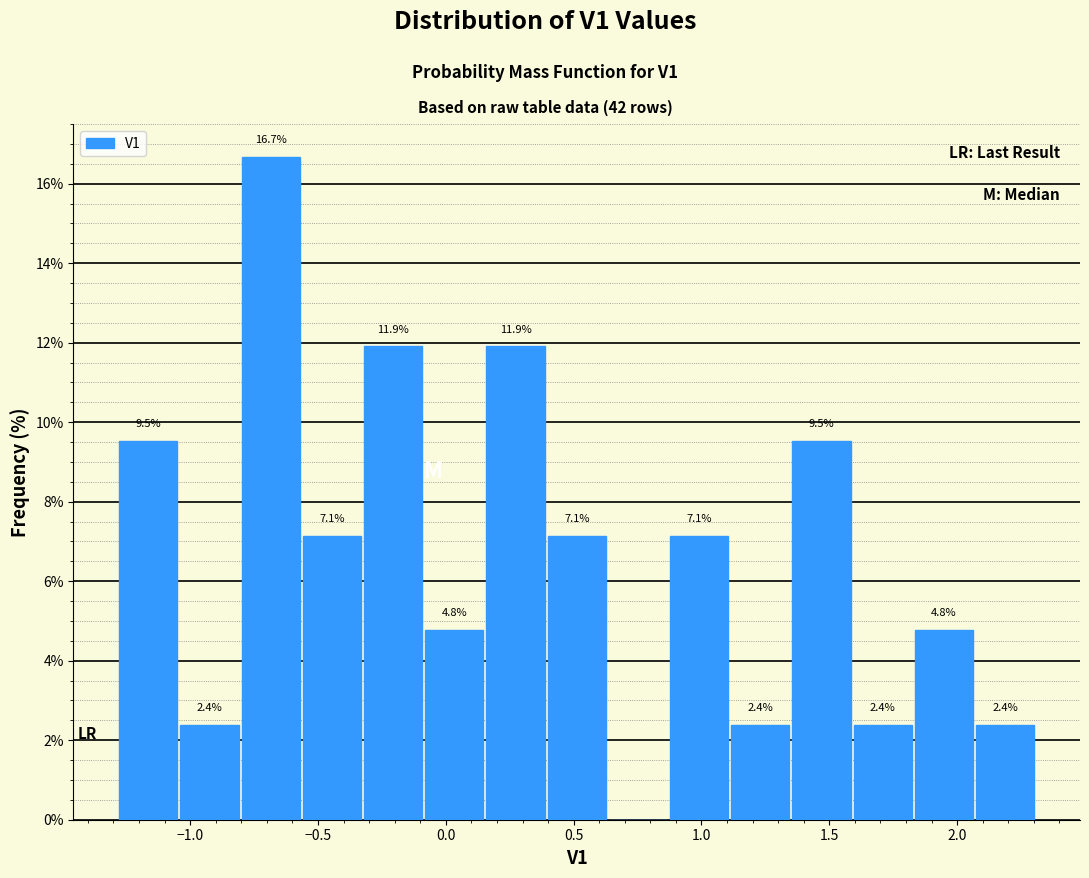

Over which range of the x-axis is the bar tallest?

-0.80 to -0.55